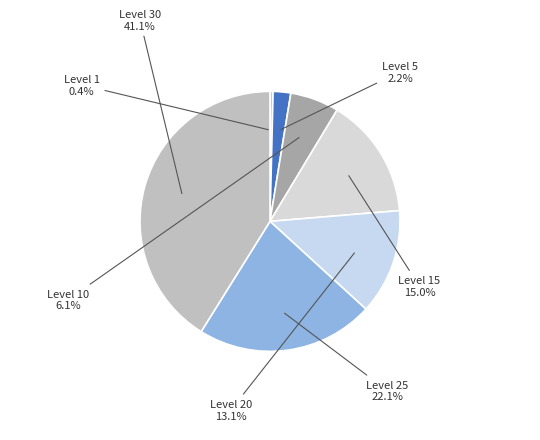

Which category has the biggest portion of the pie?

Level 30